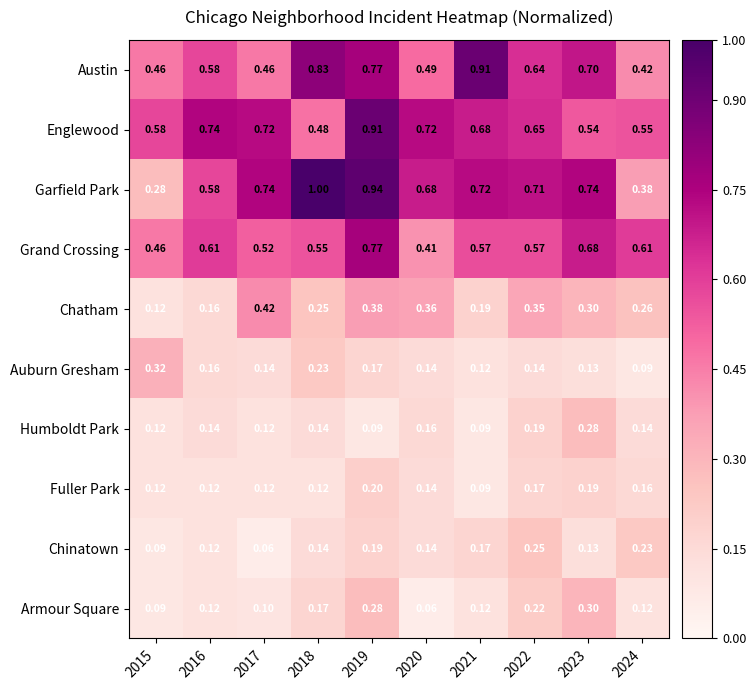

Which series has the largest range (max minus min)?

Garfield Park